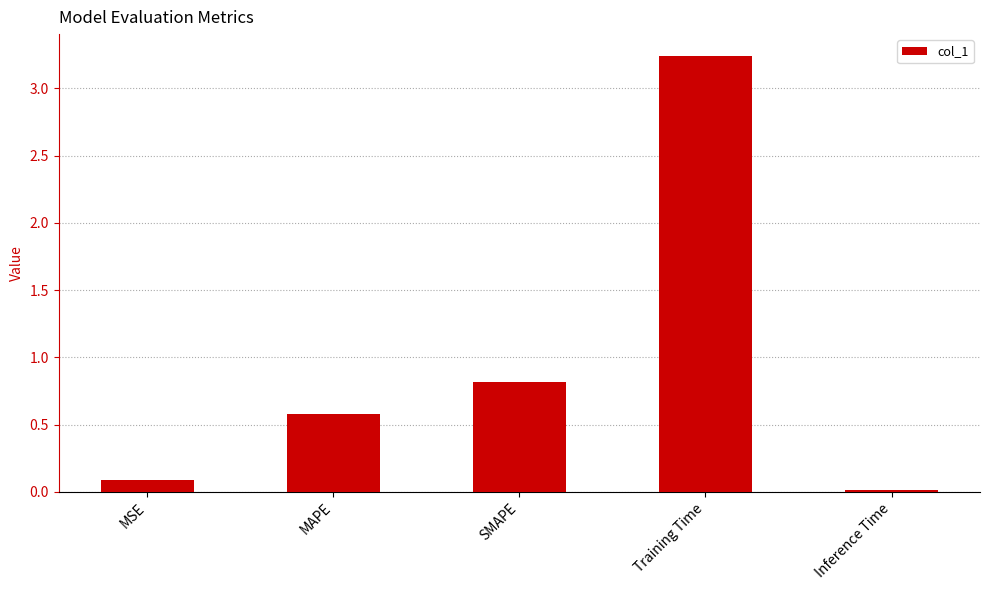

True or false: the data shows 0.0 at Inference Time.

True